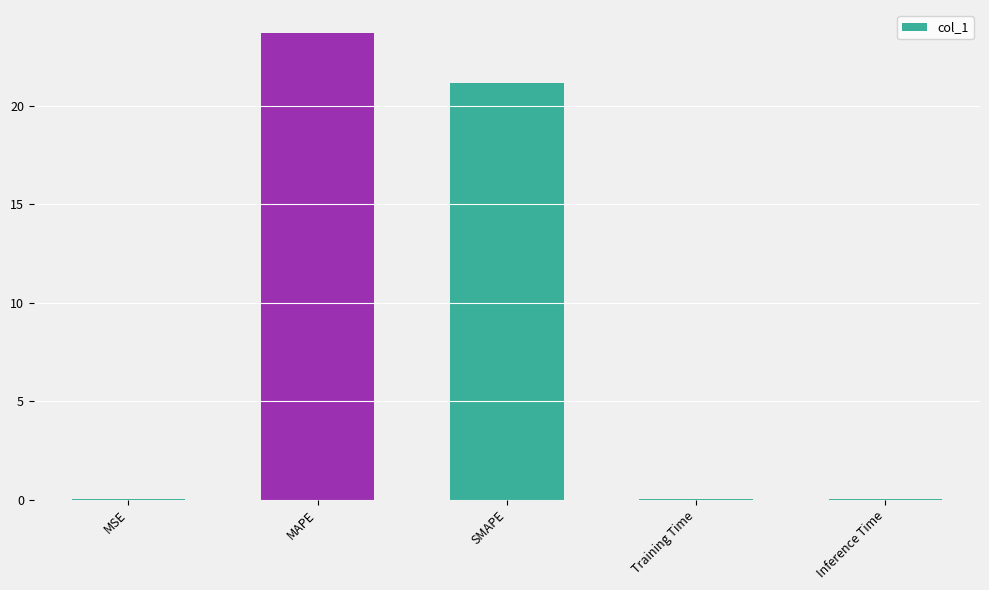

The chart shows a value of 0.0 at Training Time. True or false?

True